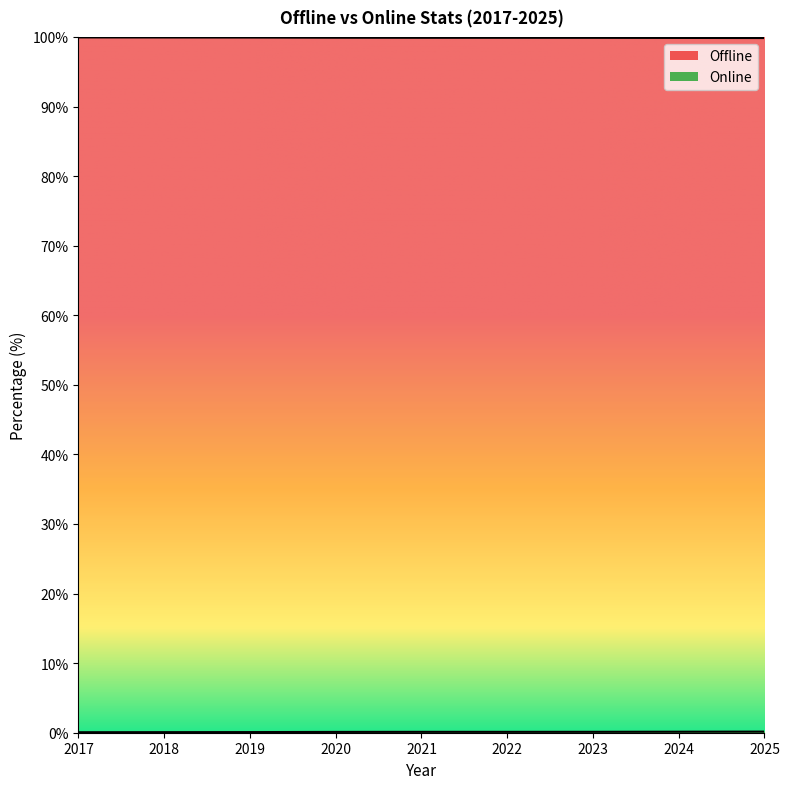

Rank the categories by Offline value from lowest to highest.

2025, 2024, 2023, 2021, 2022, 2020, 2019, 2018, 2017